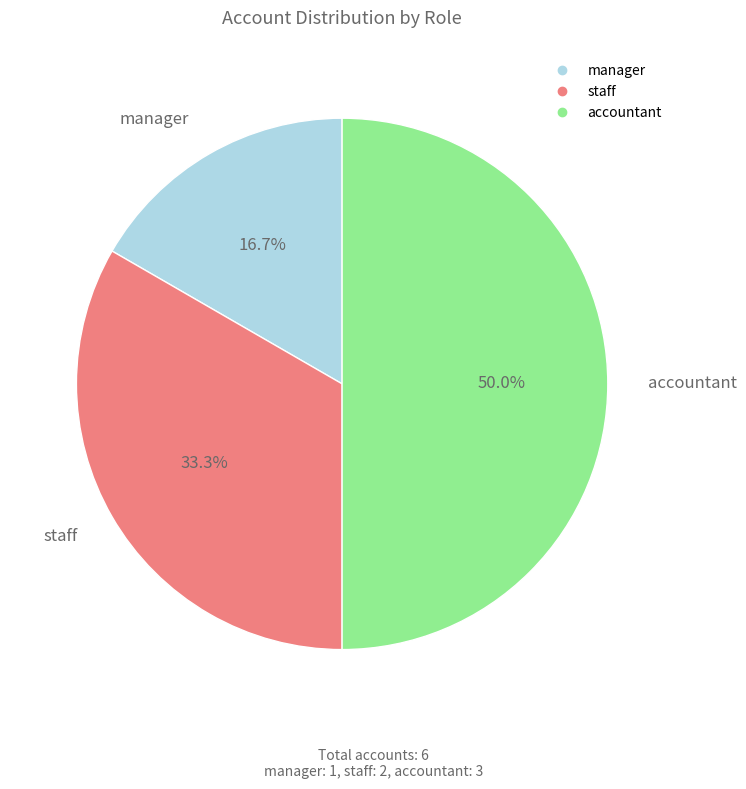

Count the number of slices in the pie.

3